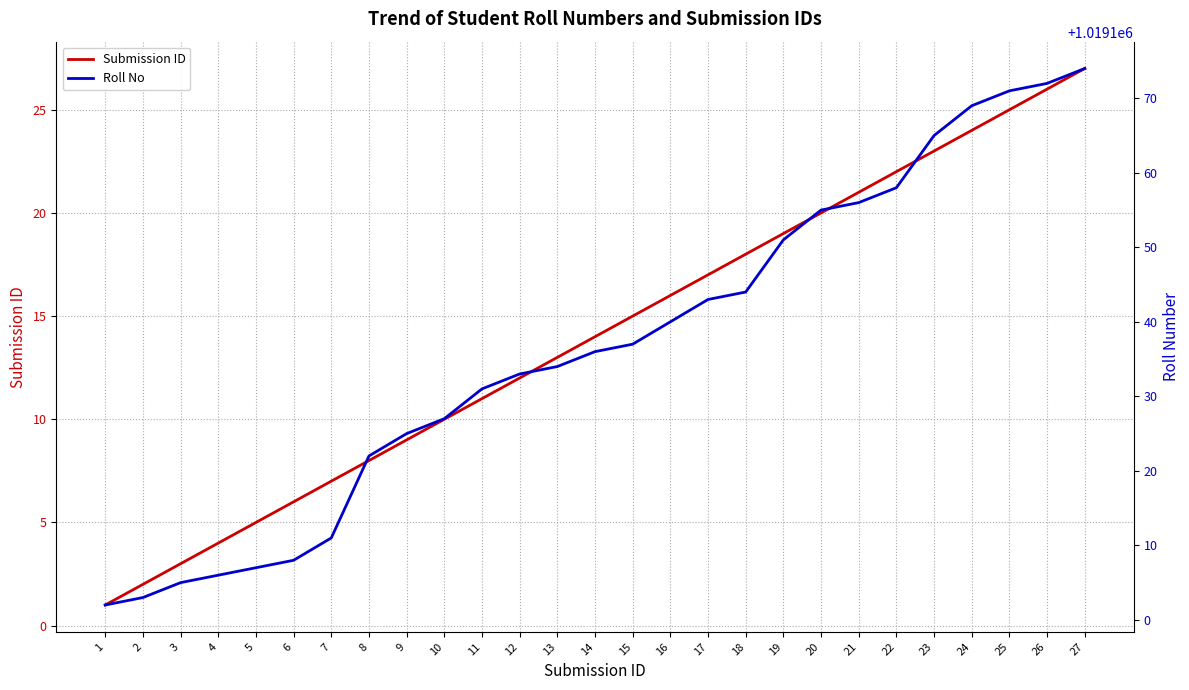

True or false: Roll No has more than 0 points higher than both neighbors.

False